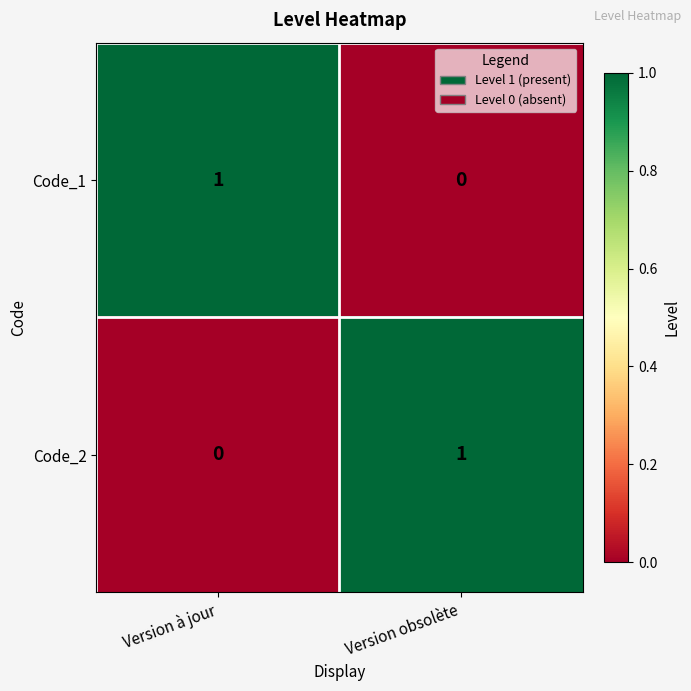

How many categories are shown in the chart?

2